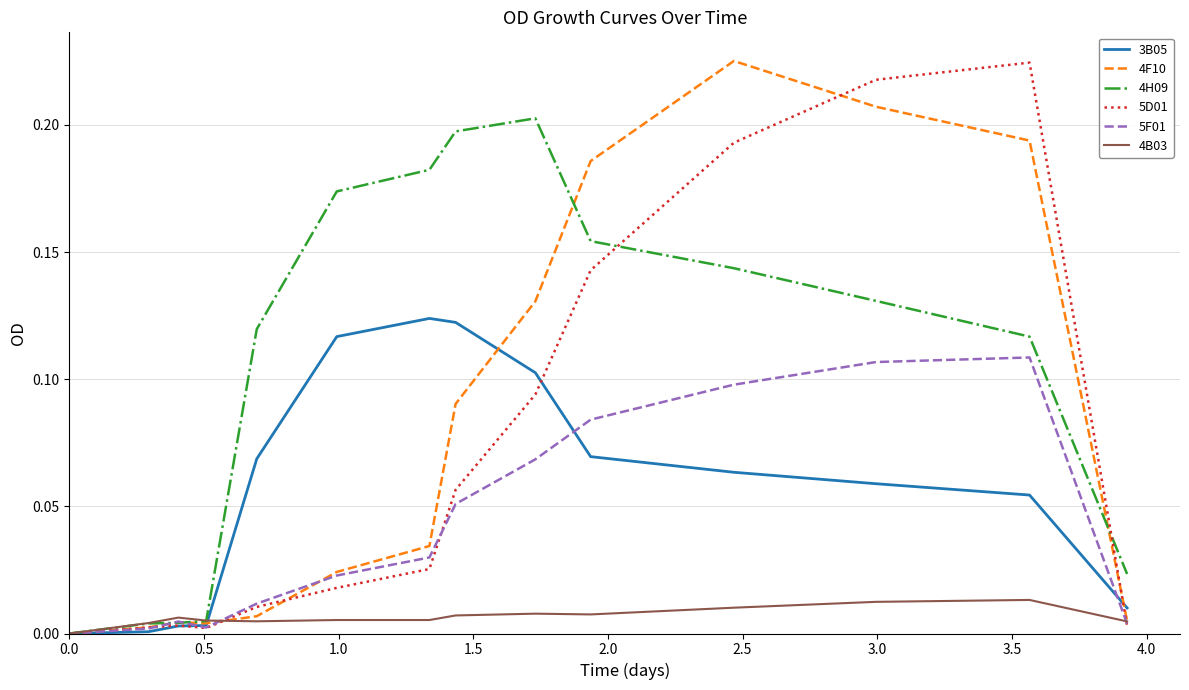

Which series has the largest total across all categories?

4H09